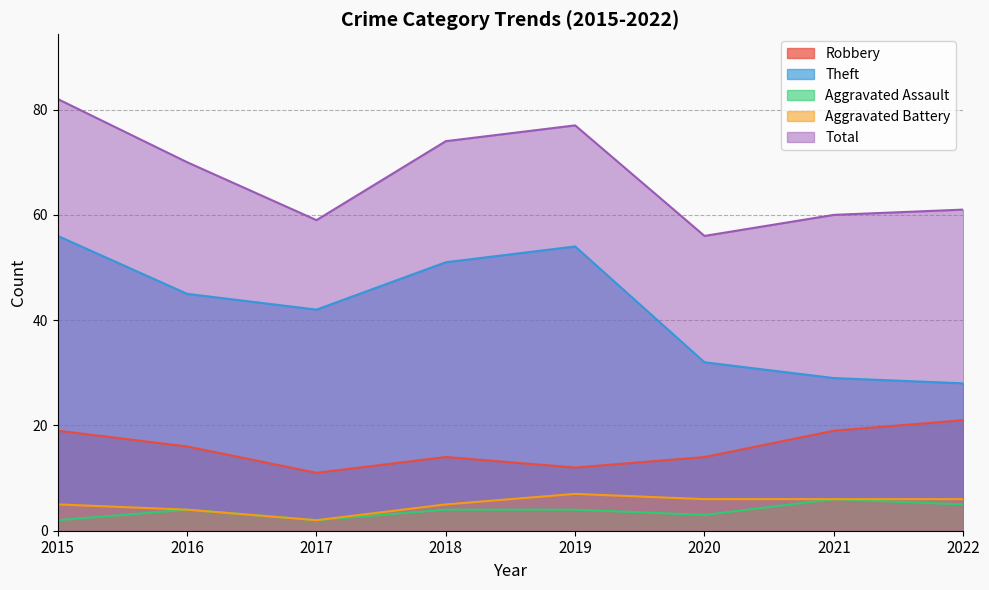

List the series in order of their peak value, highest first.

Total, Theft, Robbery, Aggravated Battery, Aggravated Assault